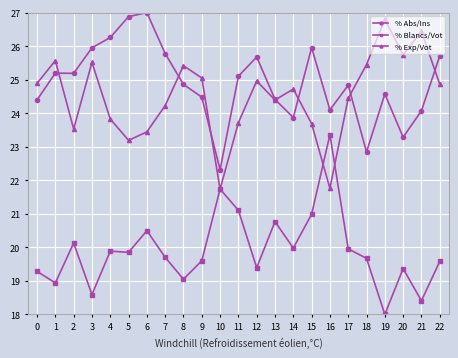

True or false: % Exp/Vot has a value of 36.0 at 14.

False